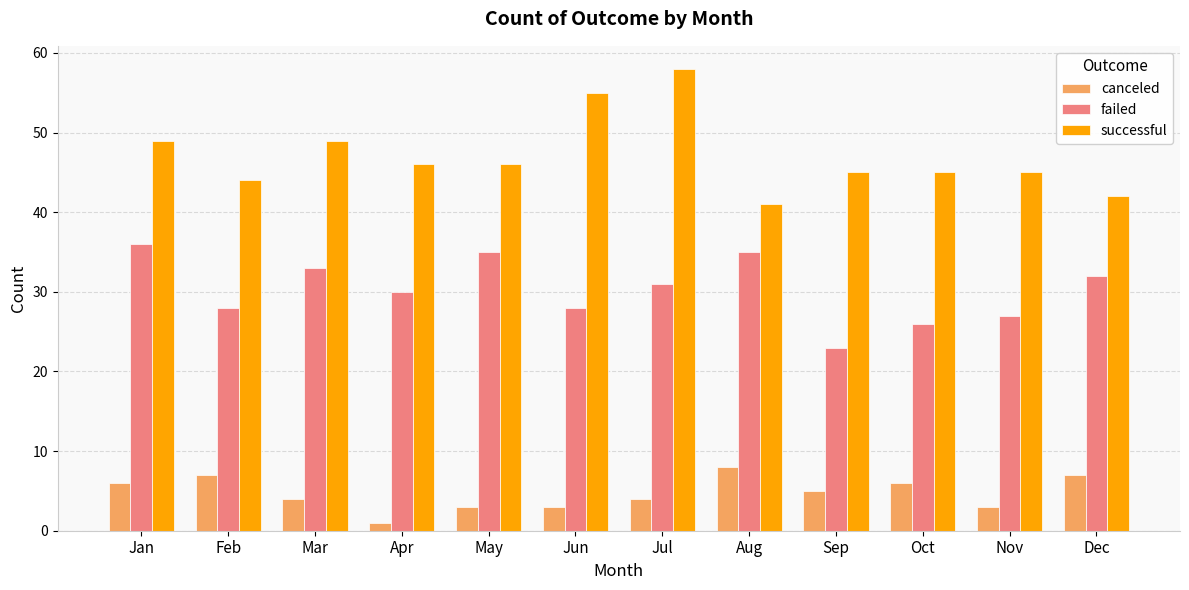

What is the approximate value of canceled at Jan?

6